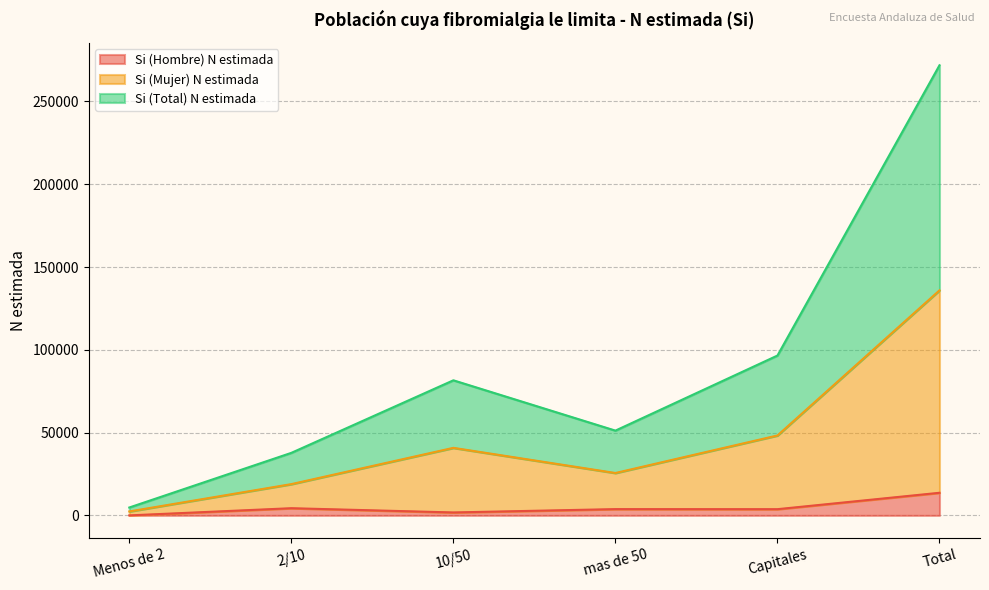

The value of Si (Hombre) N estimada at 10/50 is 1774. True or false?

True